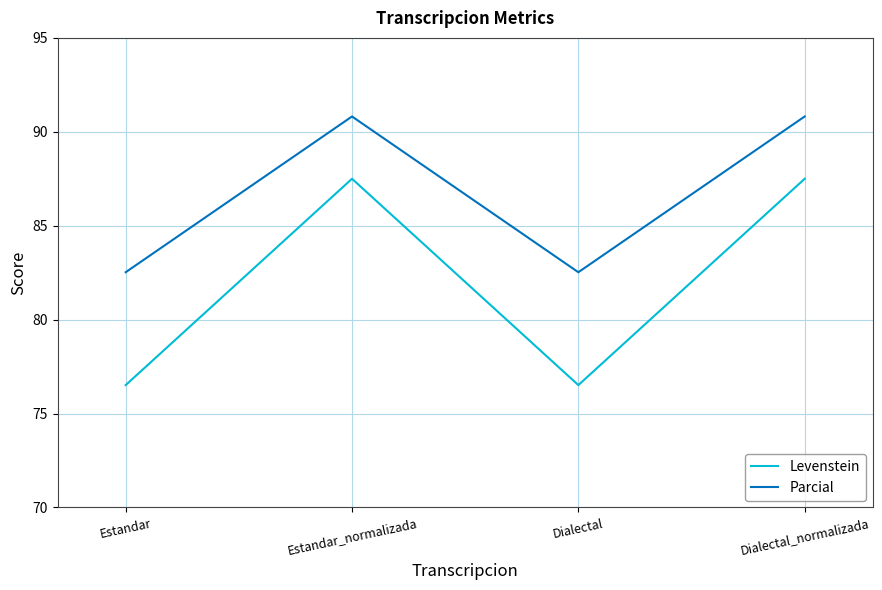

Which series has the largest range (max minus min)?

Levenstein